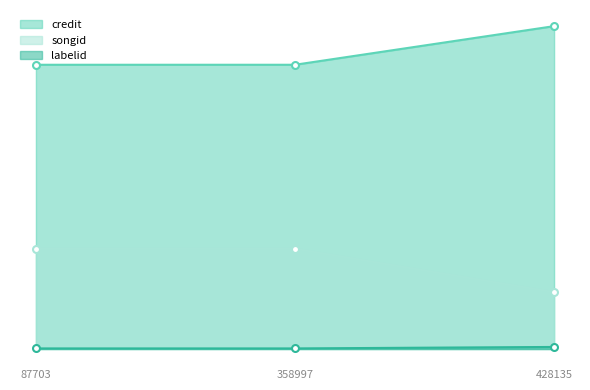

How many series are shown in this chart?

3